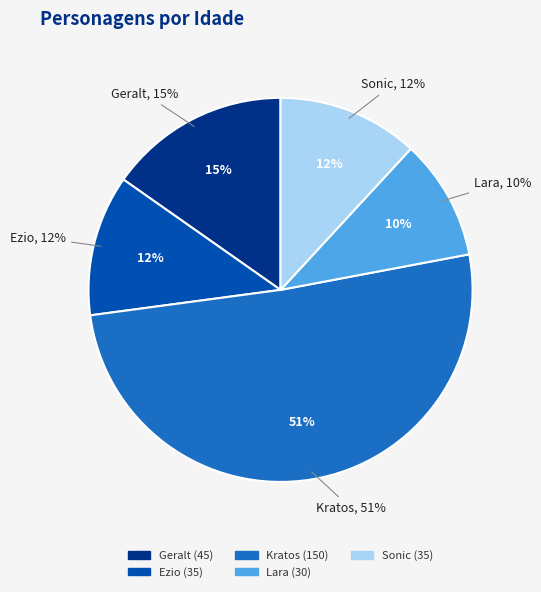

To the nearest percent, what portion does Ezio represent?

12%